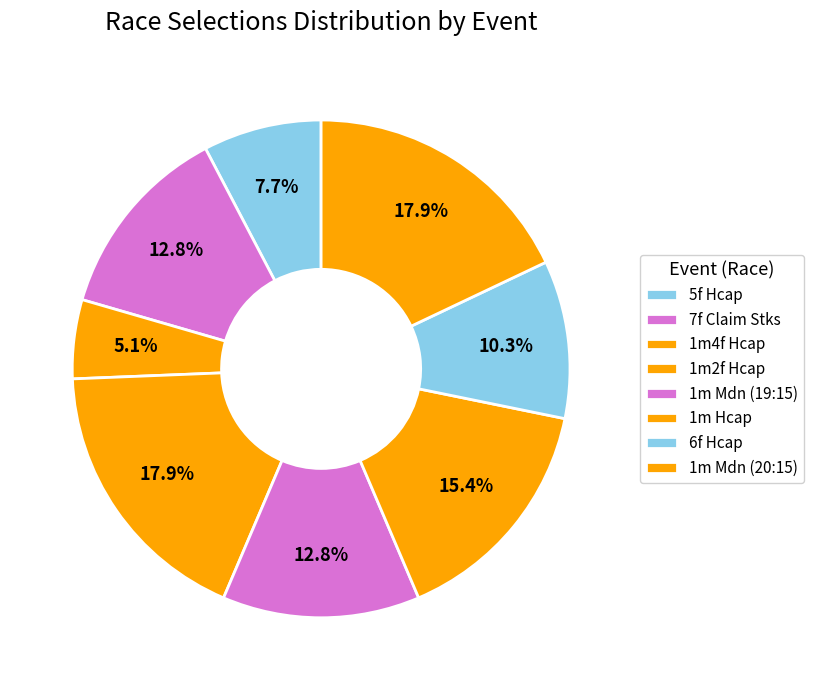

Rank the categories by value from lowest to highest.

1m4f Hcap, 5f Hcap, 6f Hcap, 7f Claim Stks, 1m Mdn (19:15), 1m Hcap, 1m2f Hcap, 1m Mdn (20:15)